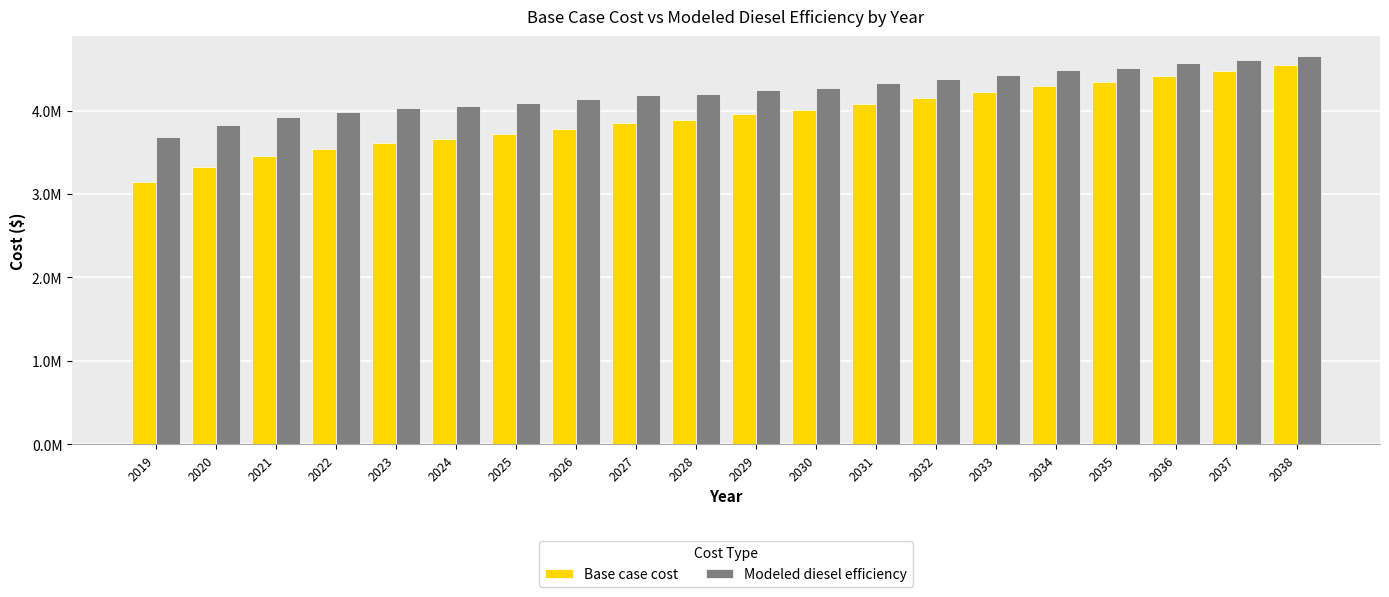

At how many categories does at least one series exceed 3502434?

20